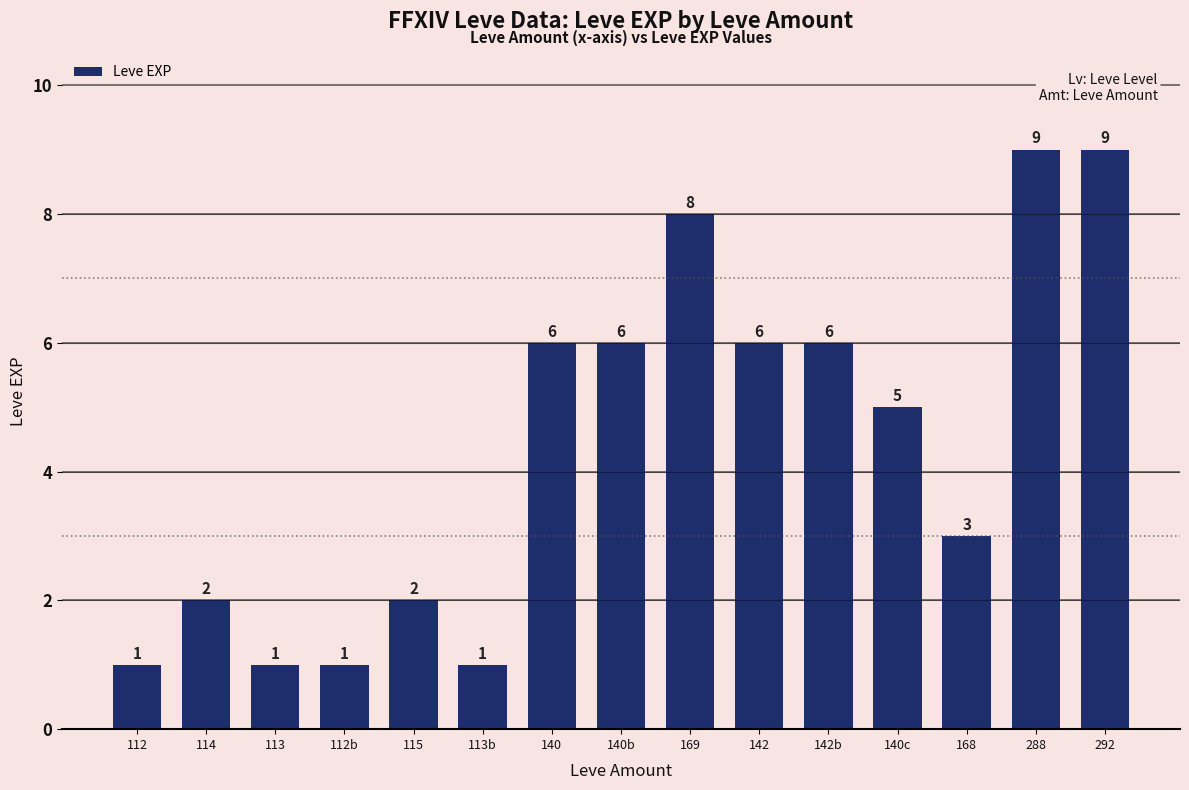

Reading left to right, list all the values displayed in this chart.

1	2	1	1	2	1	6	6	8	6	6	5	3	9	9